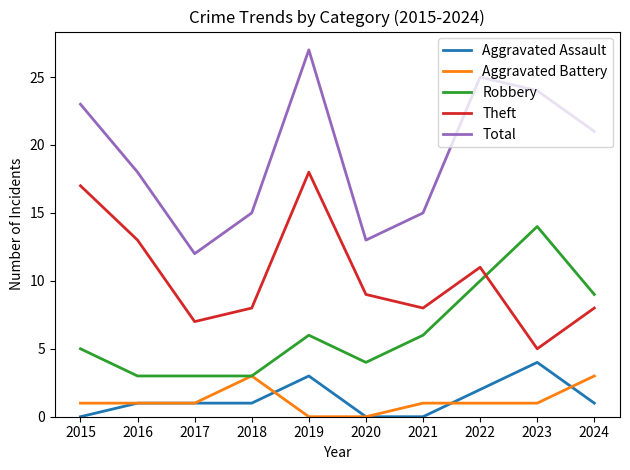

What is the spread (max minus min) of values at 2019?

27